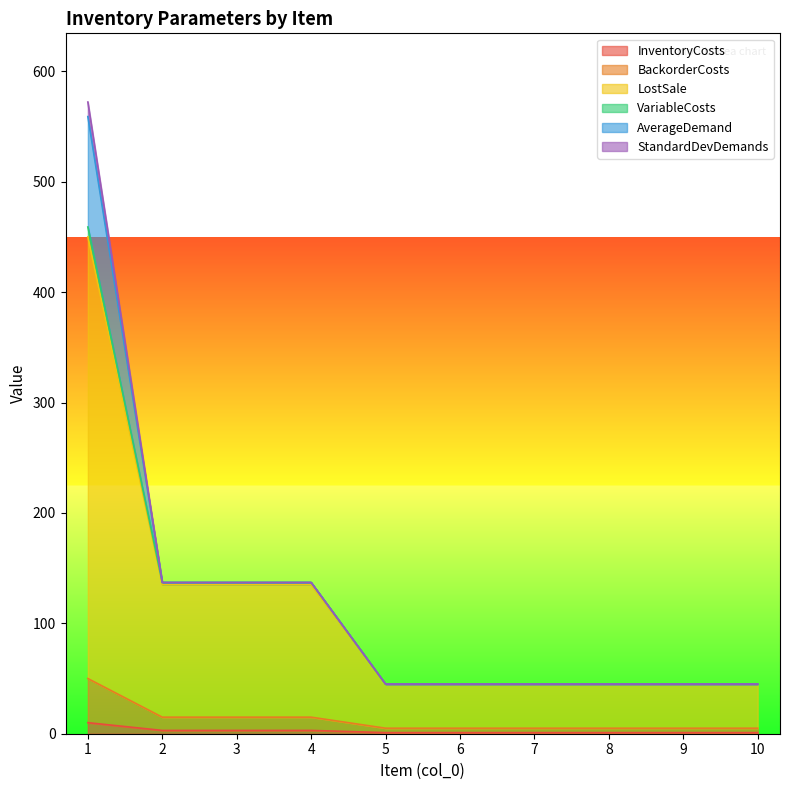

Does the chart have visible grid lines?

No